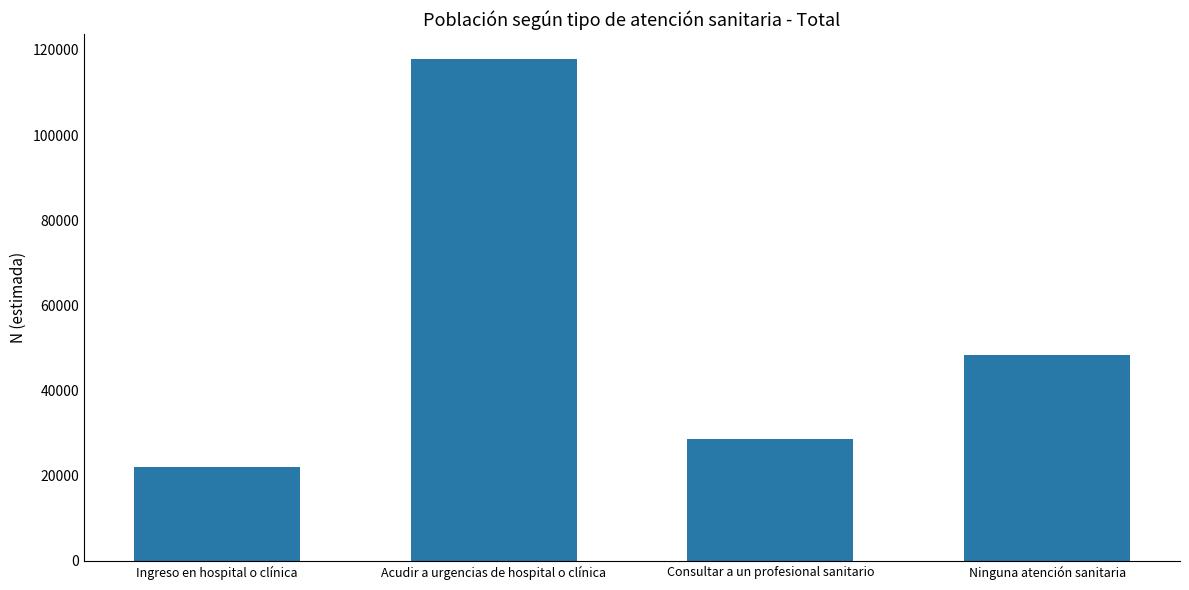

The chart shows a value of 16345 at Ninguna atención sanitaria. True or false?

False